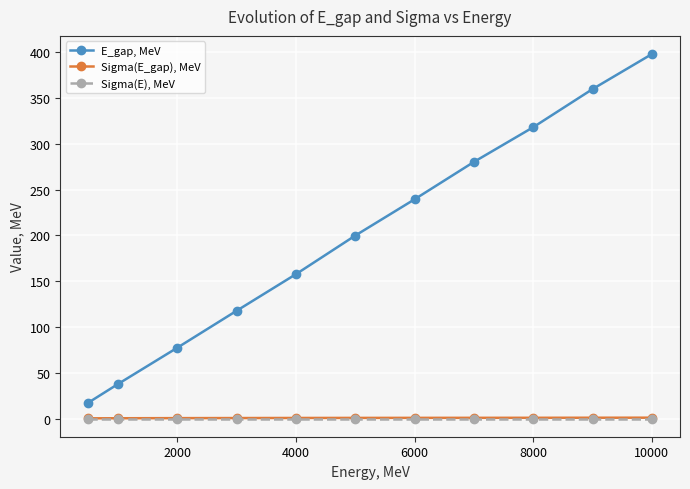

True or false: E_gap, MeV and Sigma(E_gap), MeV cross at least once.

False